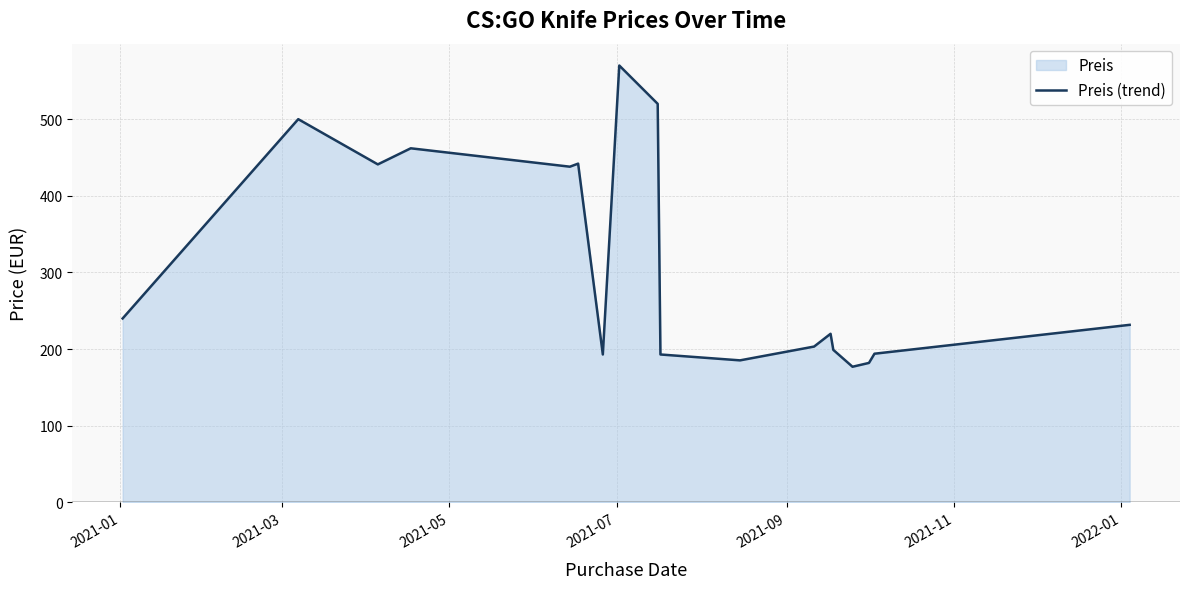

How many points are lower than both their immediate neighbors (excluding endpoints)?

5